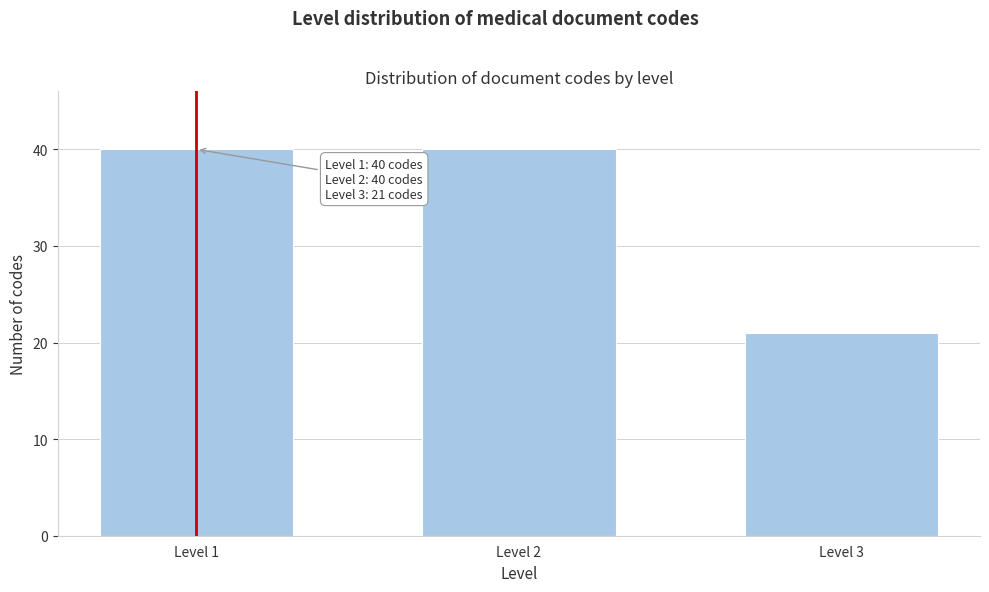

Reading right to left, what are all the values shown in this chart?

21	40	40